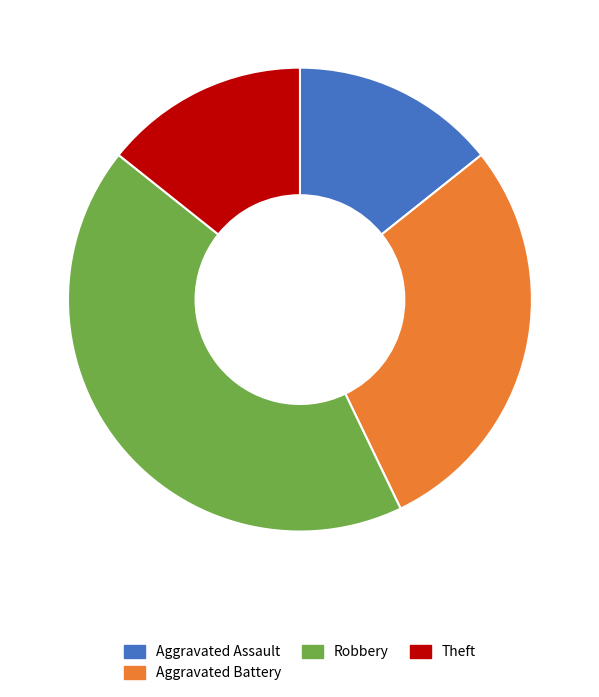

Count the number of slices in the pie.

4